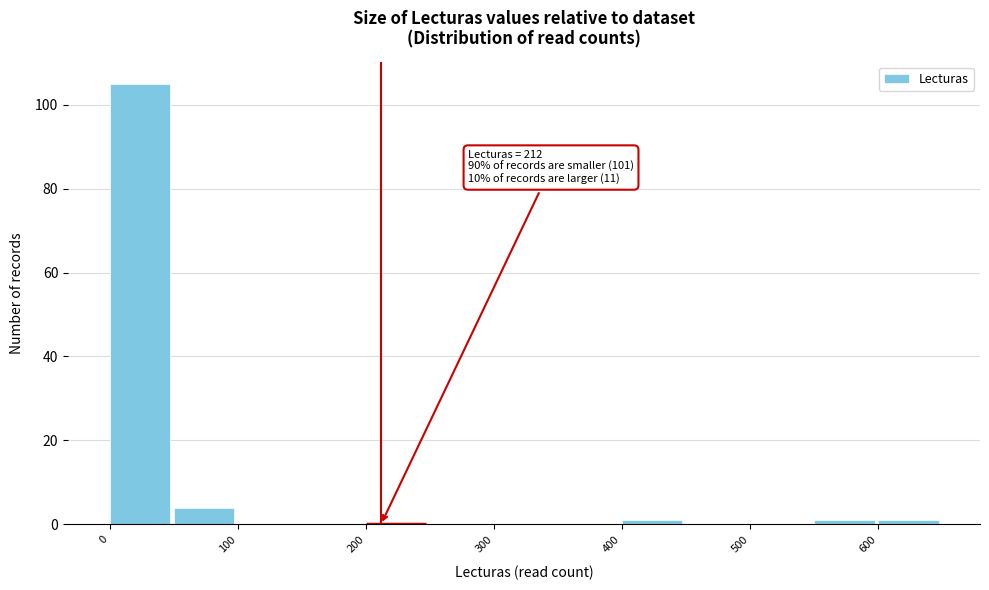

Which range on the x-axis has the tallest bar?

0 to 50